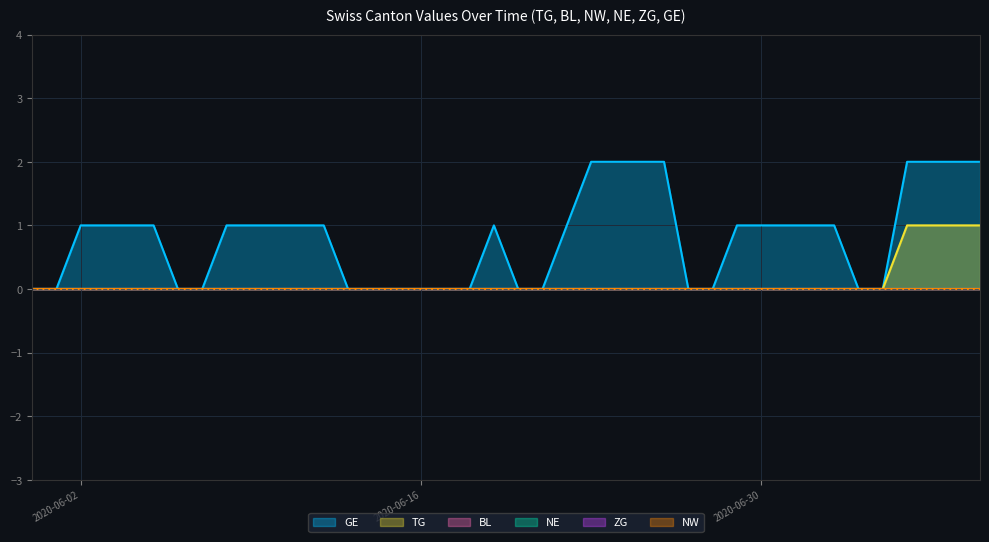

What position from the right is 2020-06-15?

25